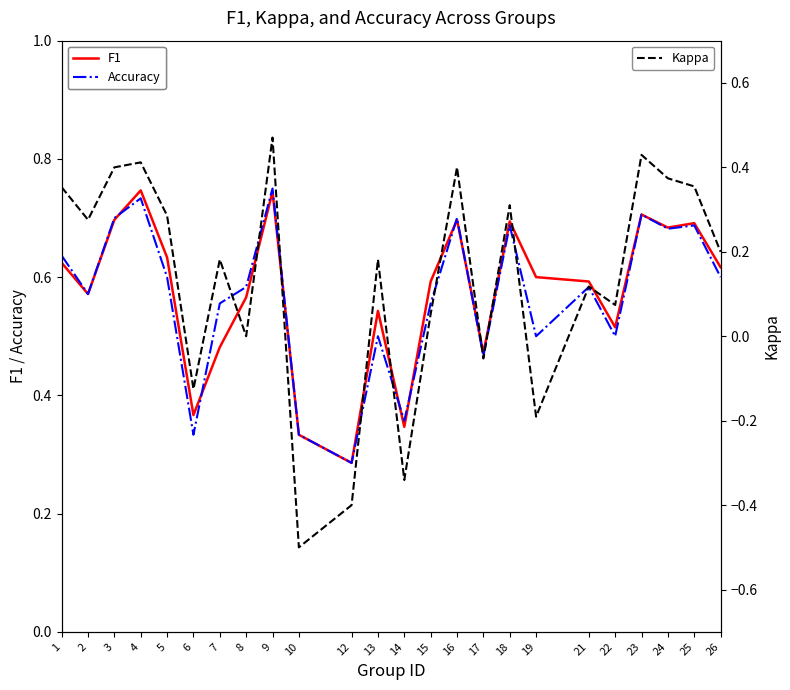

Which has a higher value, 17 or 2?

2